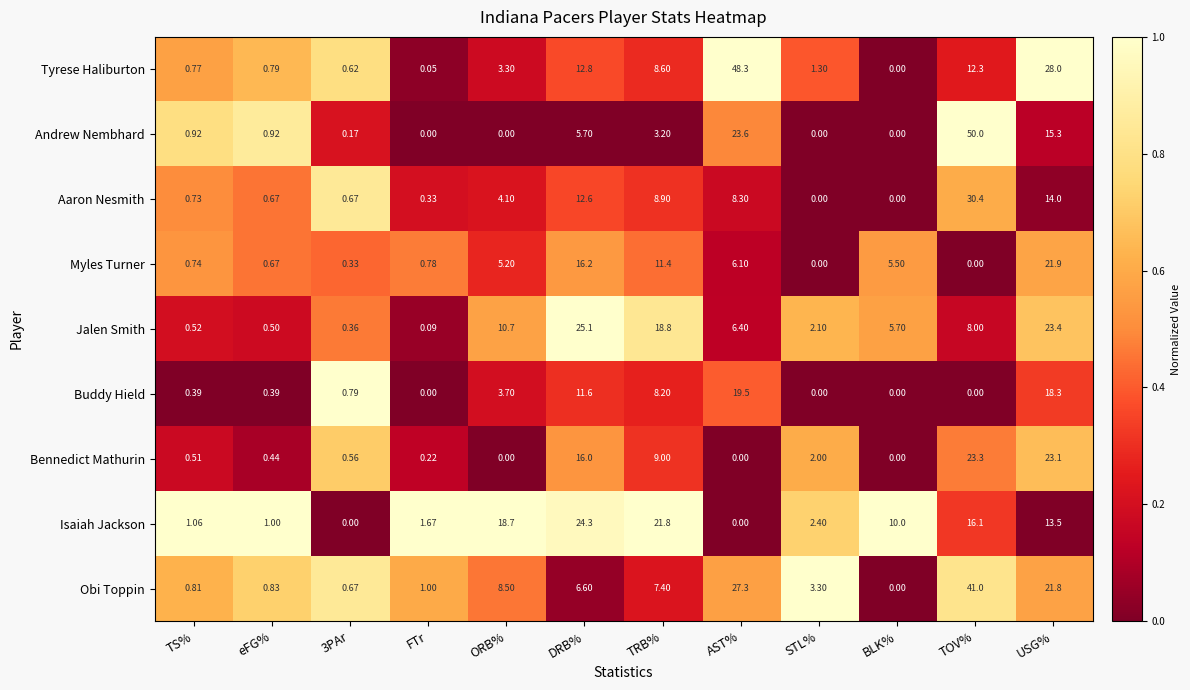

What is the greatest value displayed?

50.0